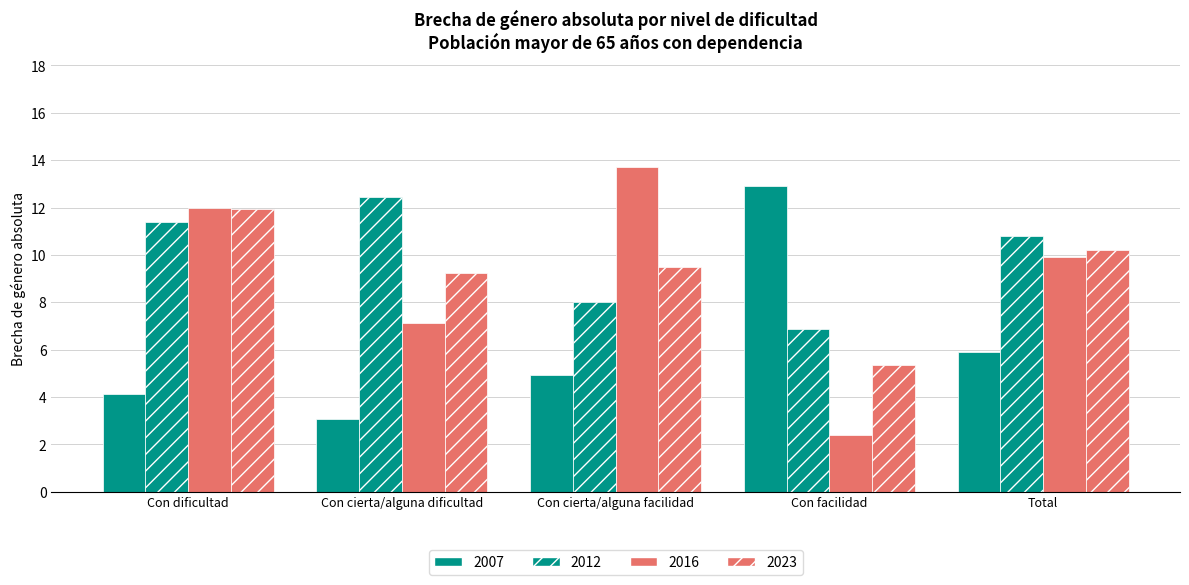

What is the difference between the highest and lowest values at Con facilidad?

10.5